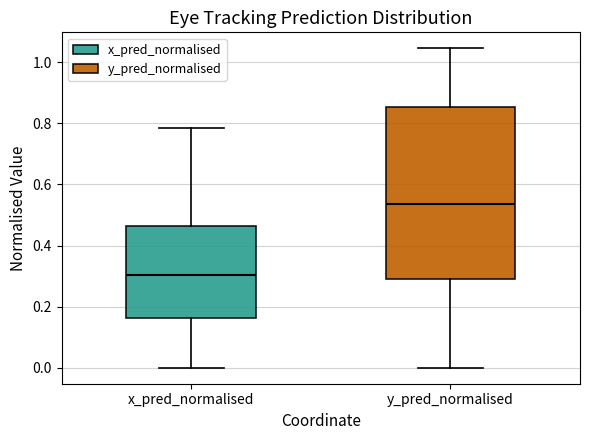

Reading left to right, read every box against the y-axis: the position of its median line, the range the box covers, and the ends of its whiskers. The values are not printed on the chart, so give them approximately, as read against the axis.

x_pred_normalised: median 0.30, box 0.16 to 0.46, whiskers 0.00 to 0.78
y_pred_normalised: median 0.54, box 0.28 to 0.86, whiskers 0.00 to 1.04